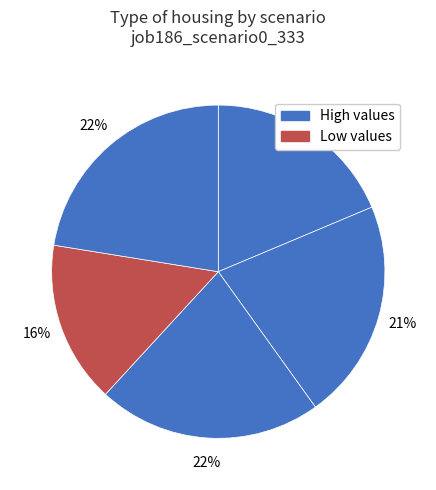

Count the number of slices in the pie.

5